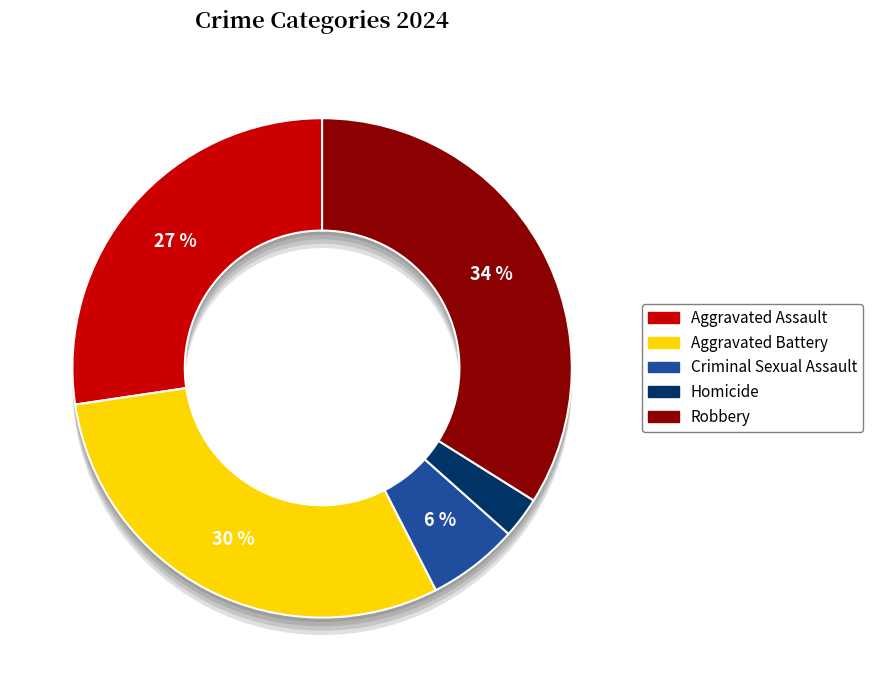

Rank the categories by value from lowest to highest.

Homicide, Criminal Sexual Assault, Aggravated Assault, Aggravated Battery, Robbery